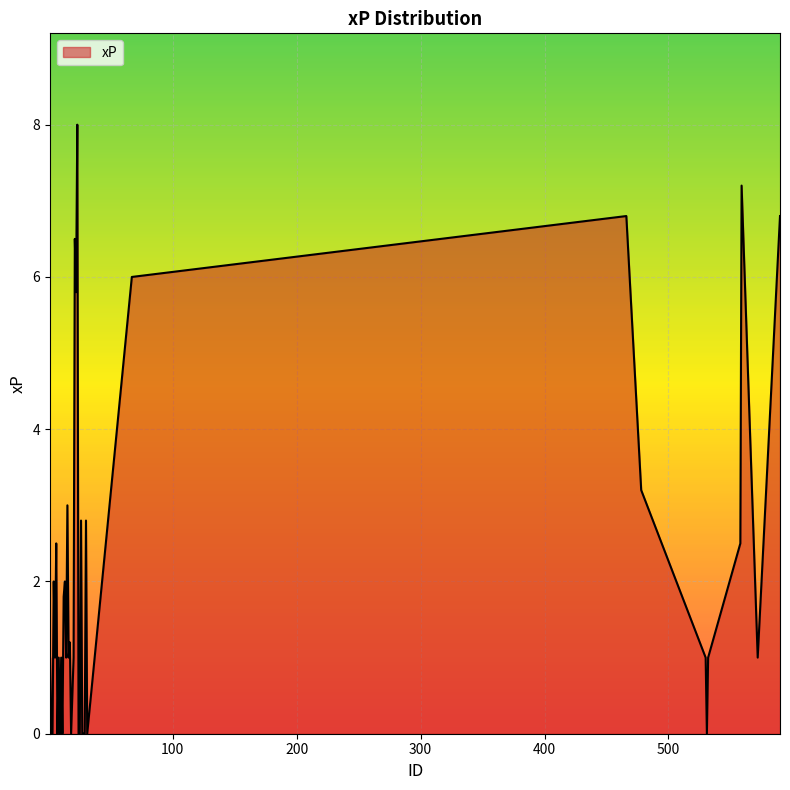

How many lines are shown in the chart?

1